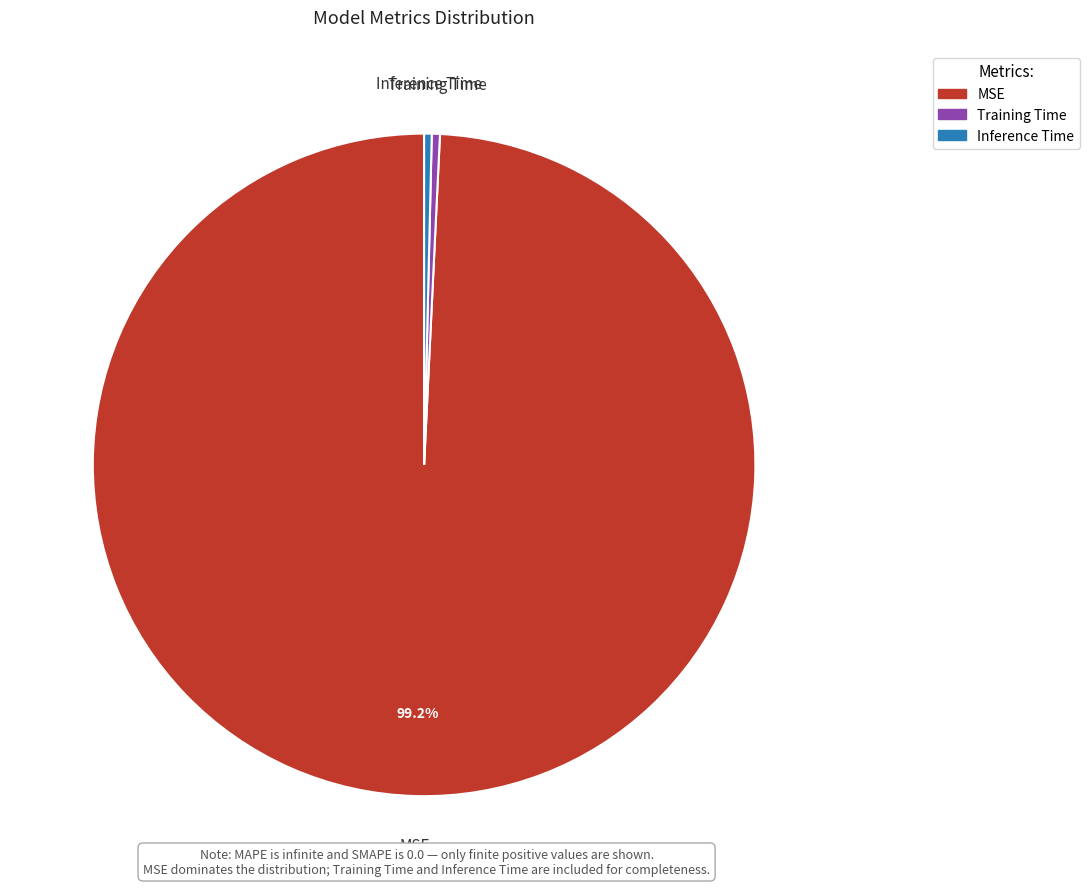

Between Inference Time and MSE, which is larger?

MSE